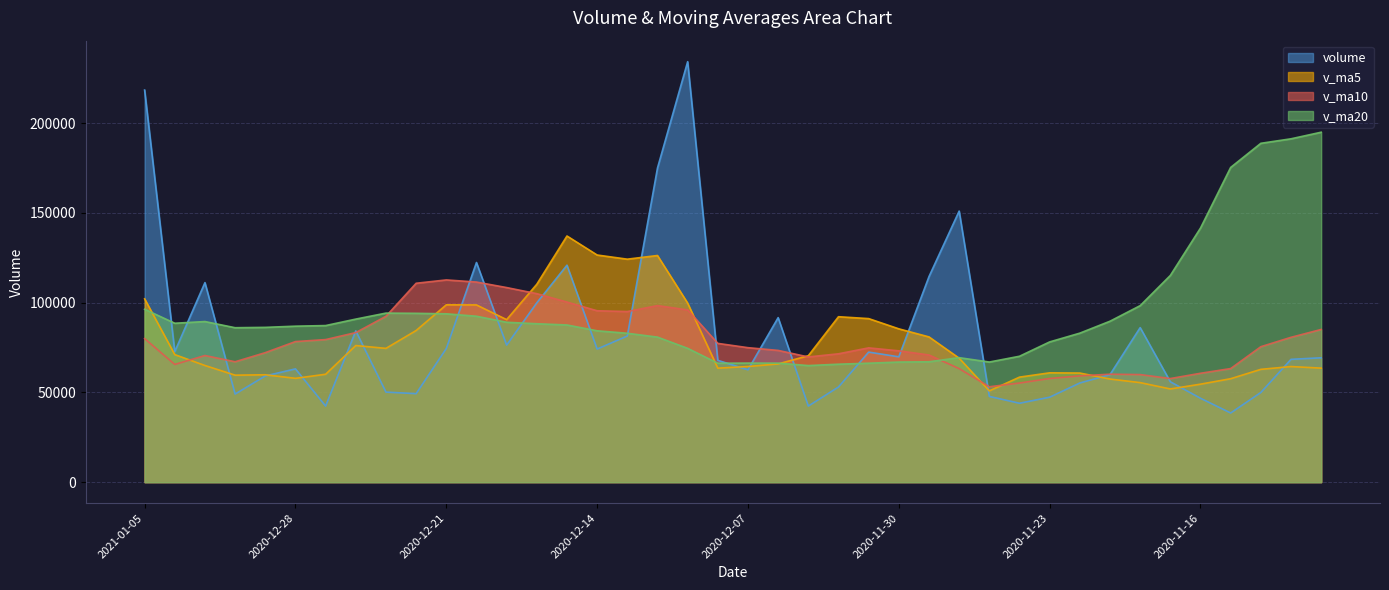

What is the difference between the maximum and minimum values in the v_ma10 series?

59507.0